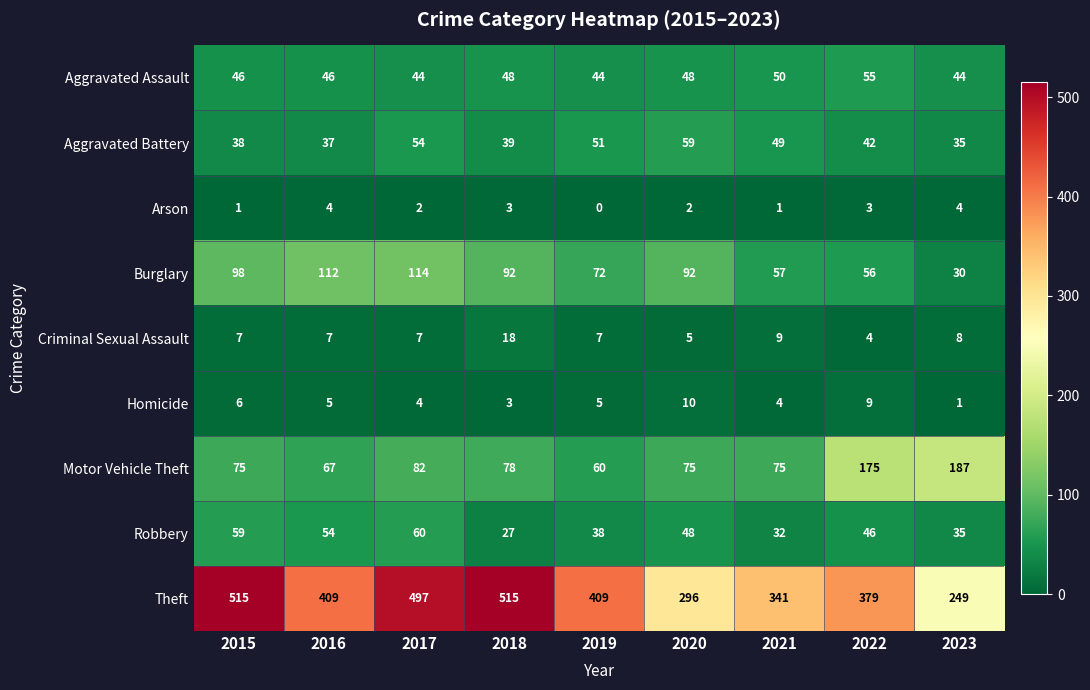

How many values in the Aggravated Assault series are below 46?

3